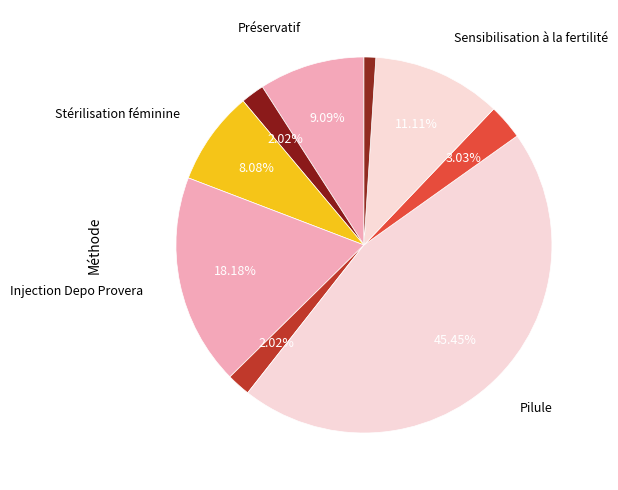

Count the number of slices in the pie.

9